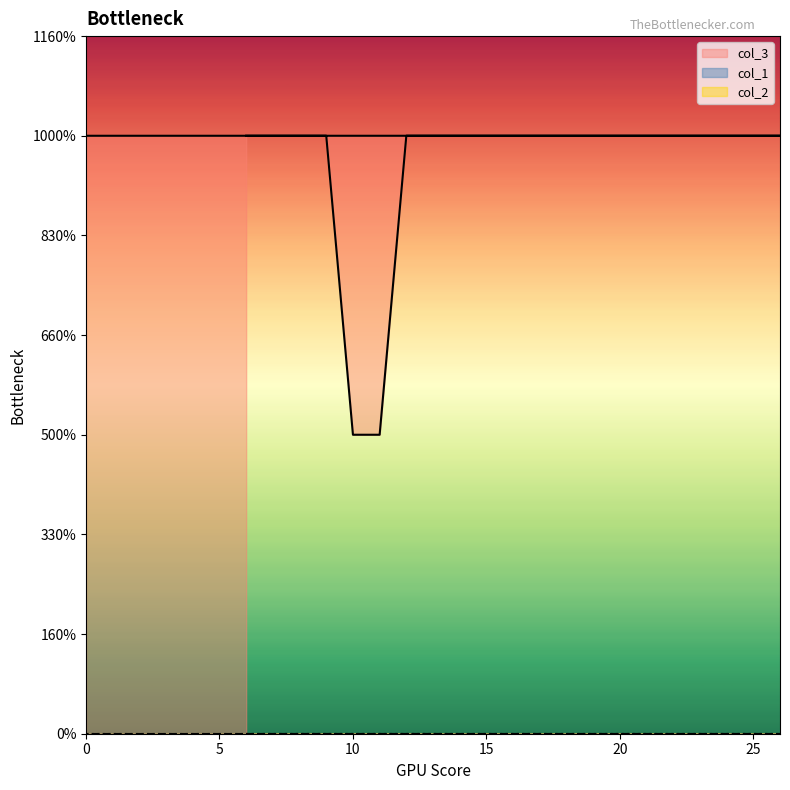

Does the chart display data point markers on the line(s)?

No